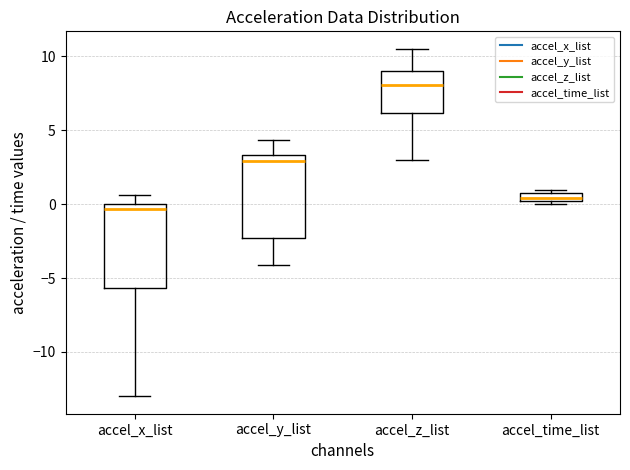

Where does the lower whisker of the box for accel_z_list end on the y-axis? The values are not printed on the chart, so give them approximately, as read against the axis.

3.0